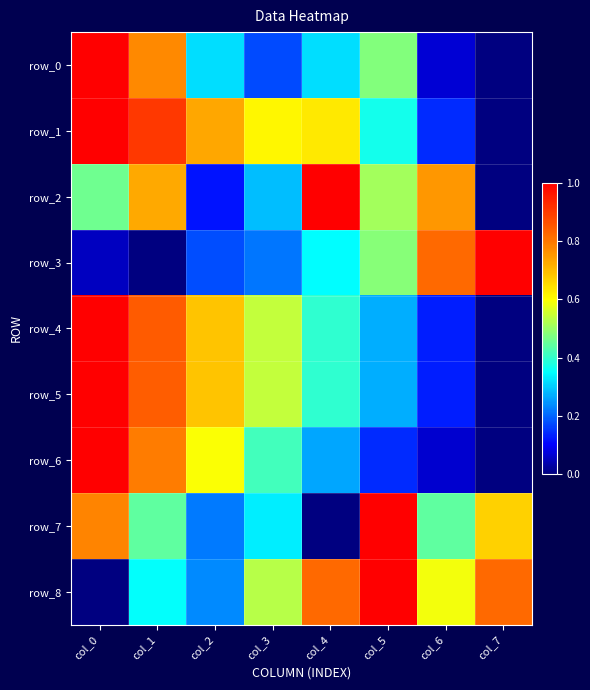

Is it true that row_3 equals 1.3 at col_6?

False